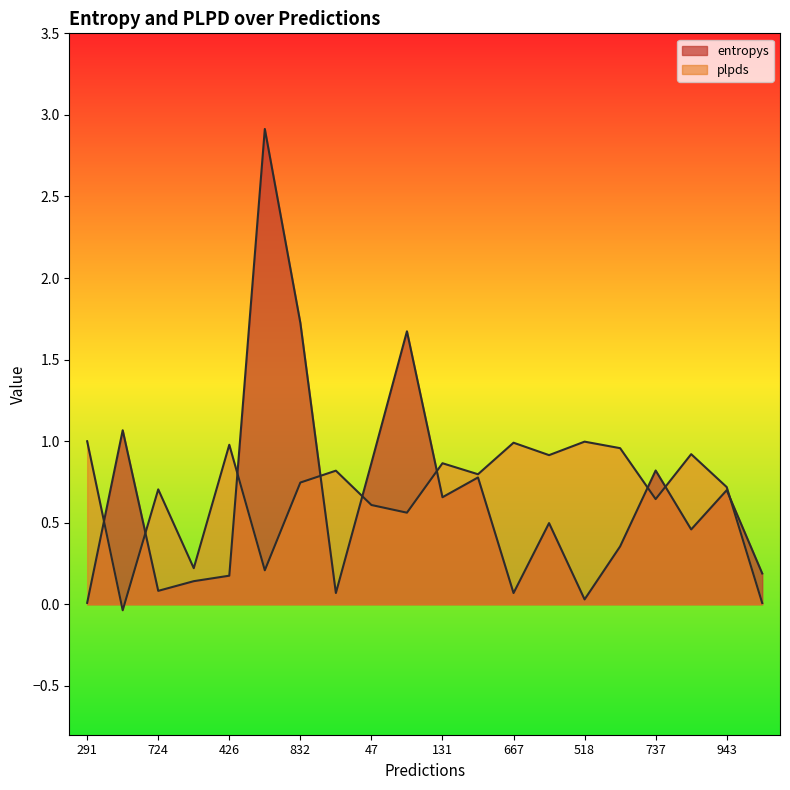

Reading left to right, what are all the values shown in this chart?

entropys: 0.0	1.1	0.1	0.1	0.2	2.9	1.7	0.1	0.9	1.7	0.7	0.8	0.1	0.5	0.0	0.4	0.8	0.5	0.7	0.2
plpds: 1.0	-0.0	0.7	0.2	1.0	0.2	0.7	0.8	0.6	0.6	0.9	0.8	1.0	0.9	1.0	1.0	0.6	0.9	0.7	0.0